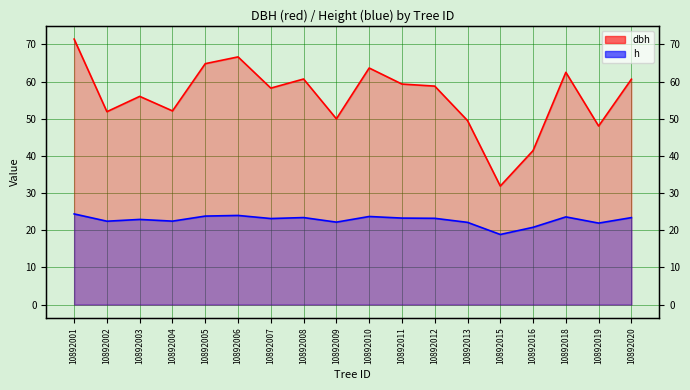

Where is dbh nearest to the value 51?

10892002